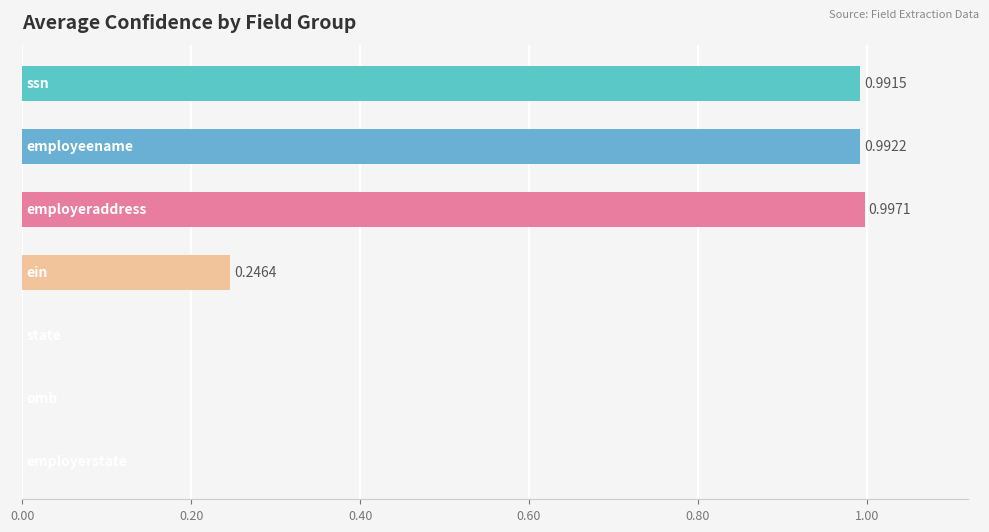

What is the sum of all values?

3.2